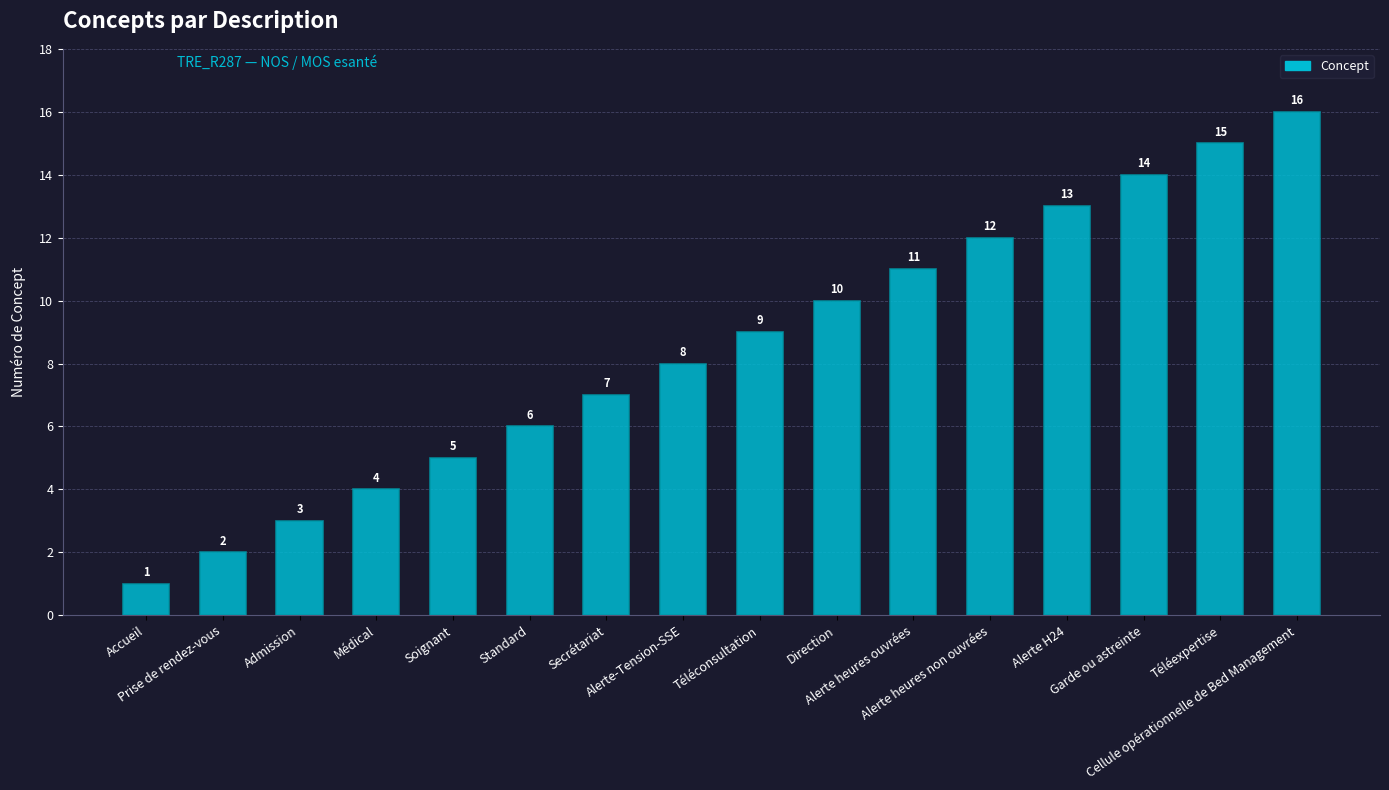

How many values are below 9?

8